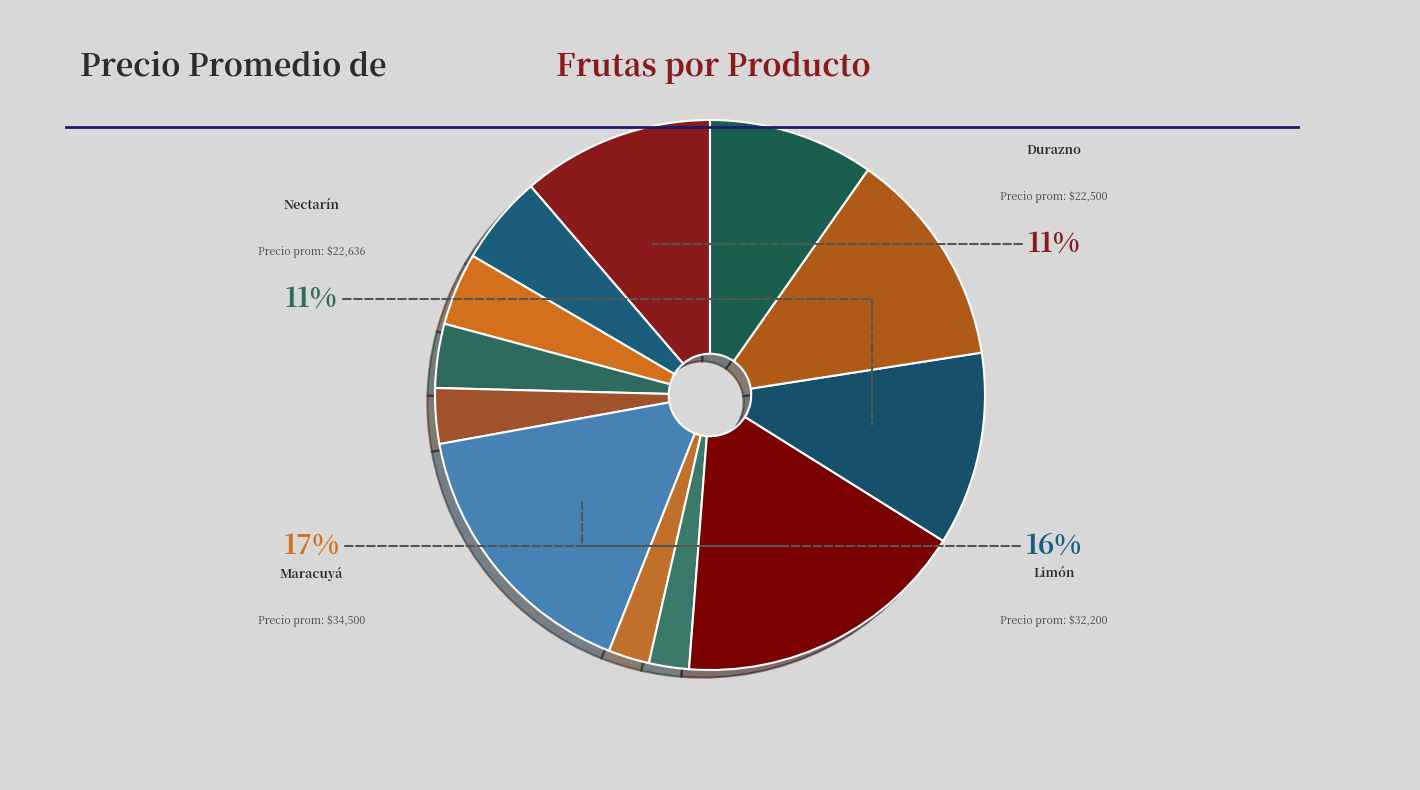

Is there any slice that represents more than half of the pie?

No